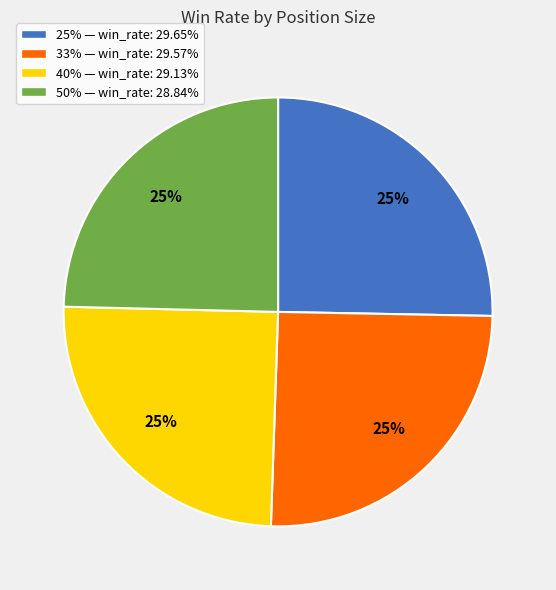

To the nearest percent, what is the average slice percentage?

25%